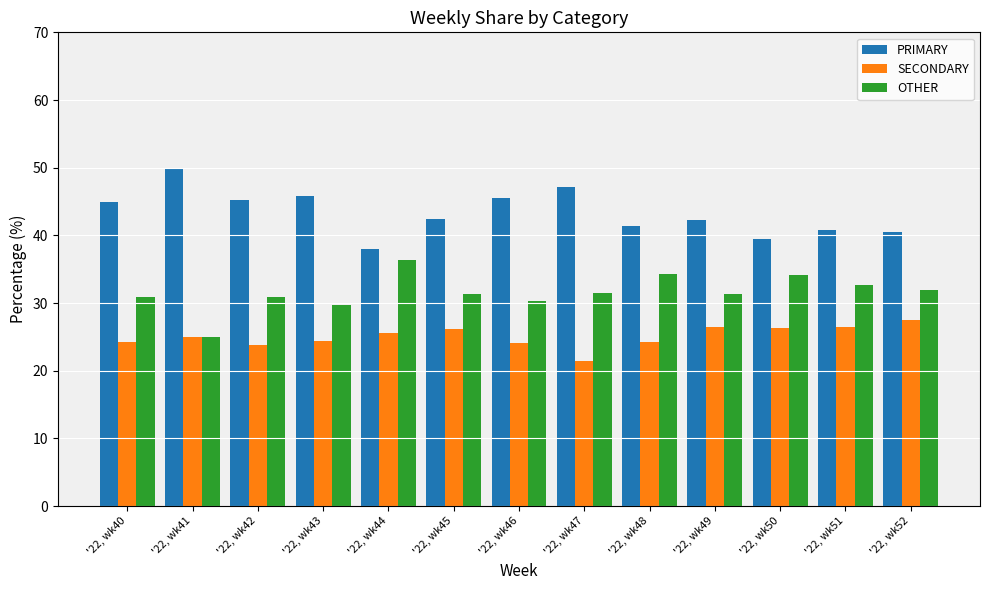

Is it true that PRIMARY equals 45.5 at '22, wk46?

True